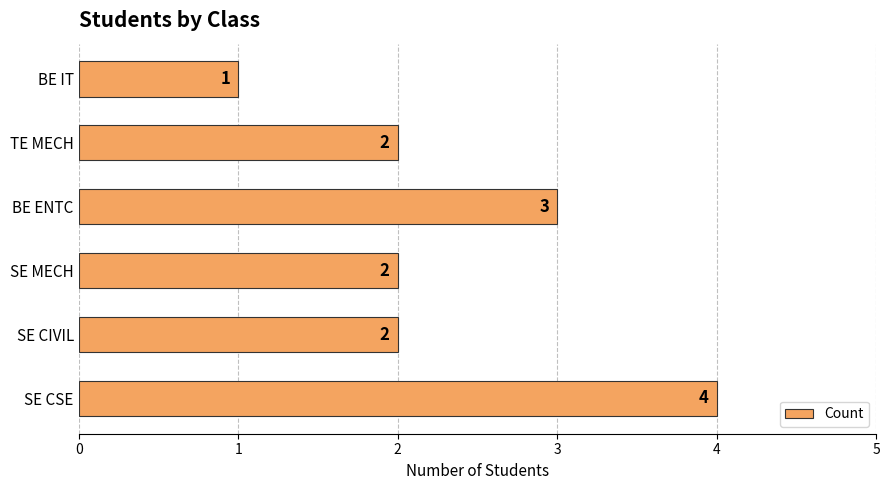

True or false: the data shows 3 at TE MECH.

False